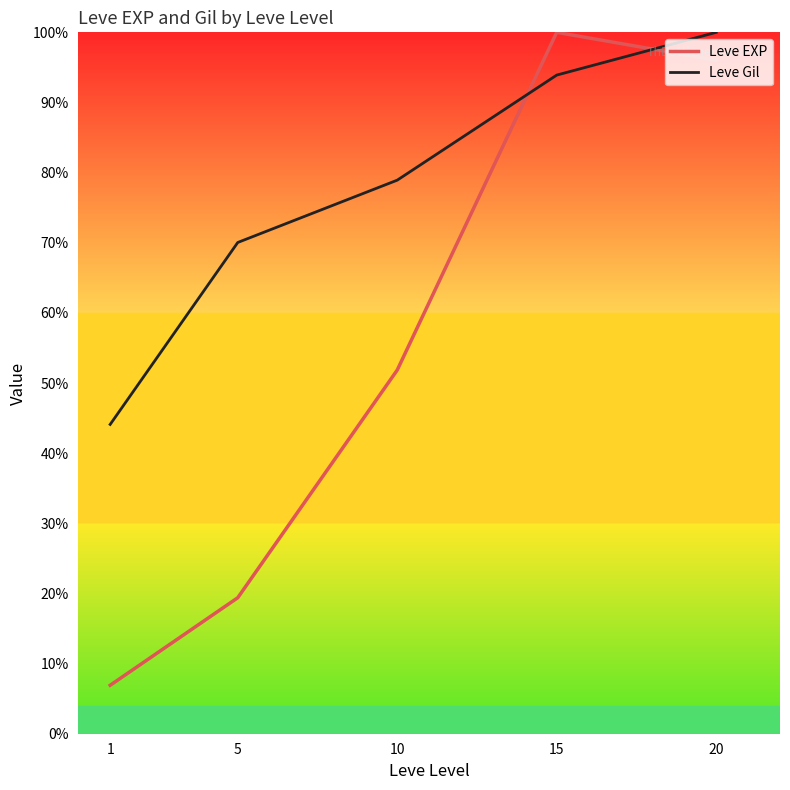

At which category is the sum across all series the highest?

20